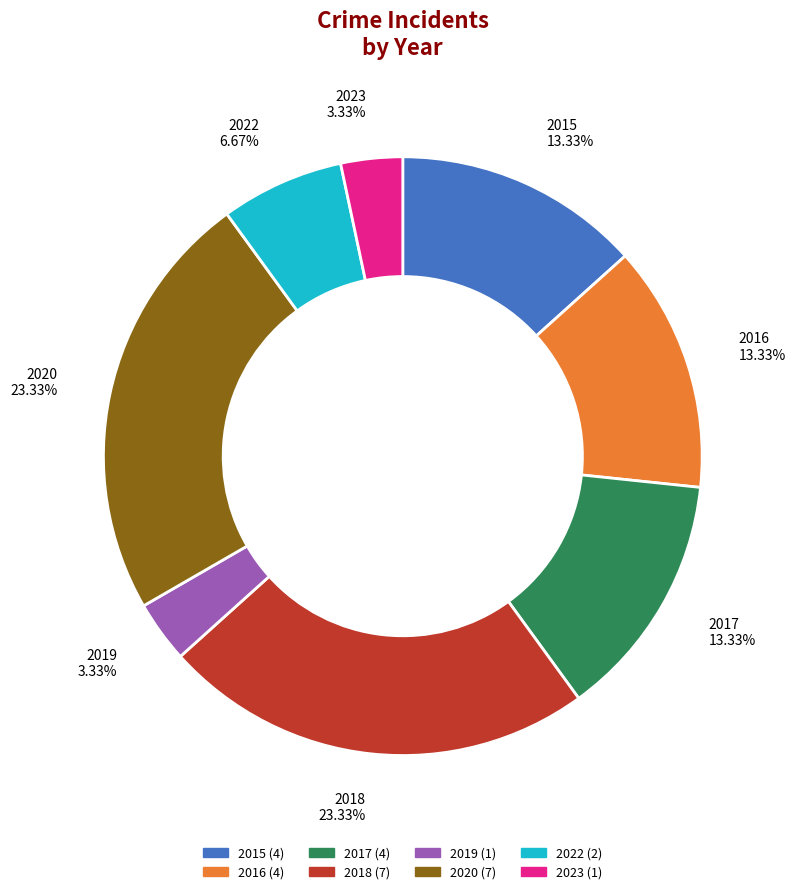

Does any single category account for the majority?

No